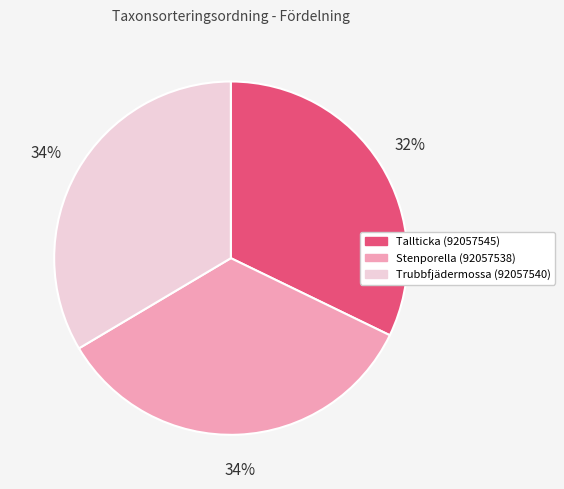

What percentage is the Trubbfjädermossa (92057540) slice, to the nearest percent?

34%